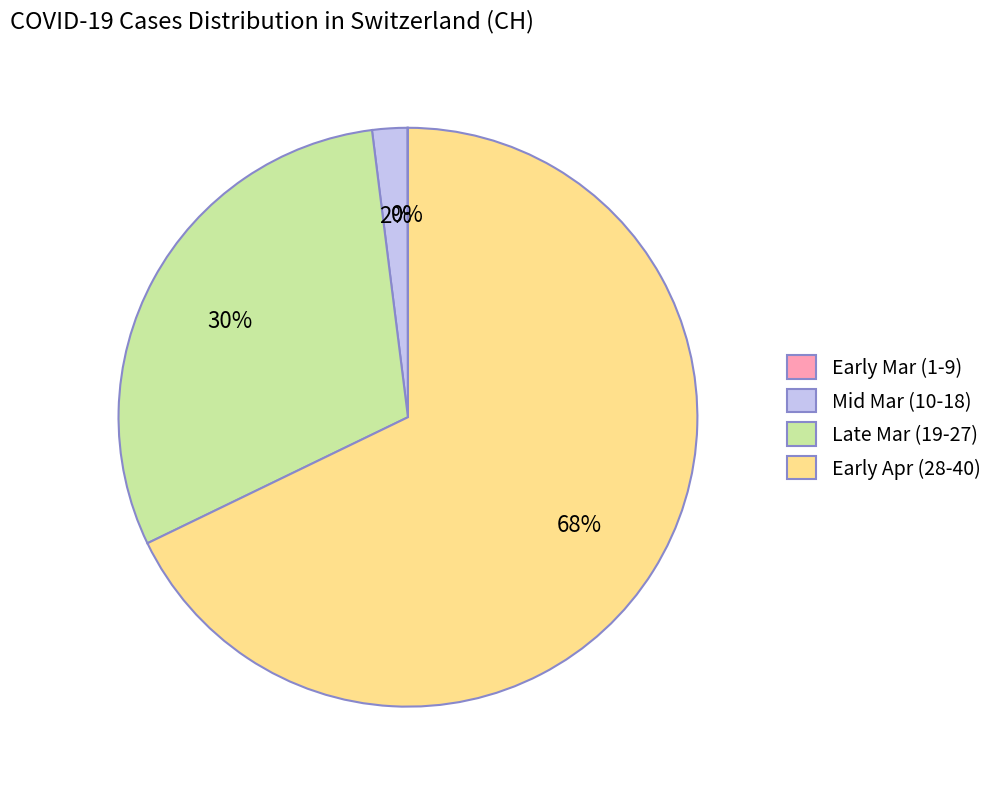

Which category has the biggest portion of the pie?

Early Apr (28-40)